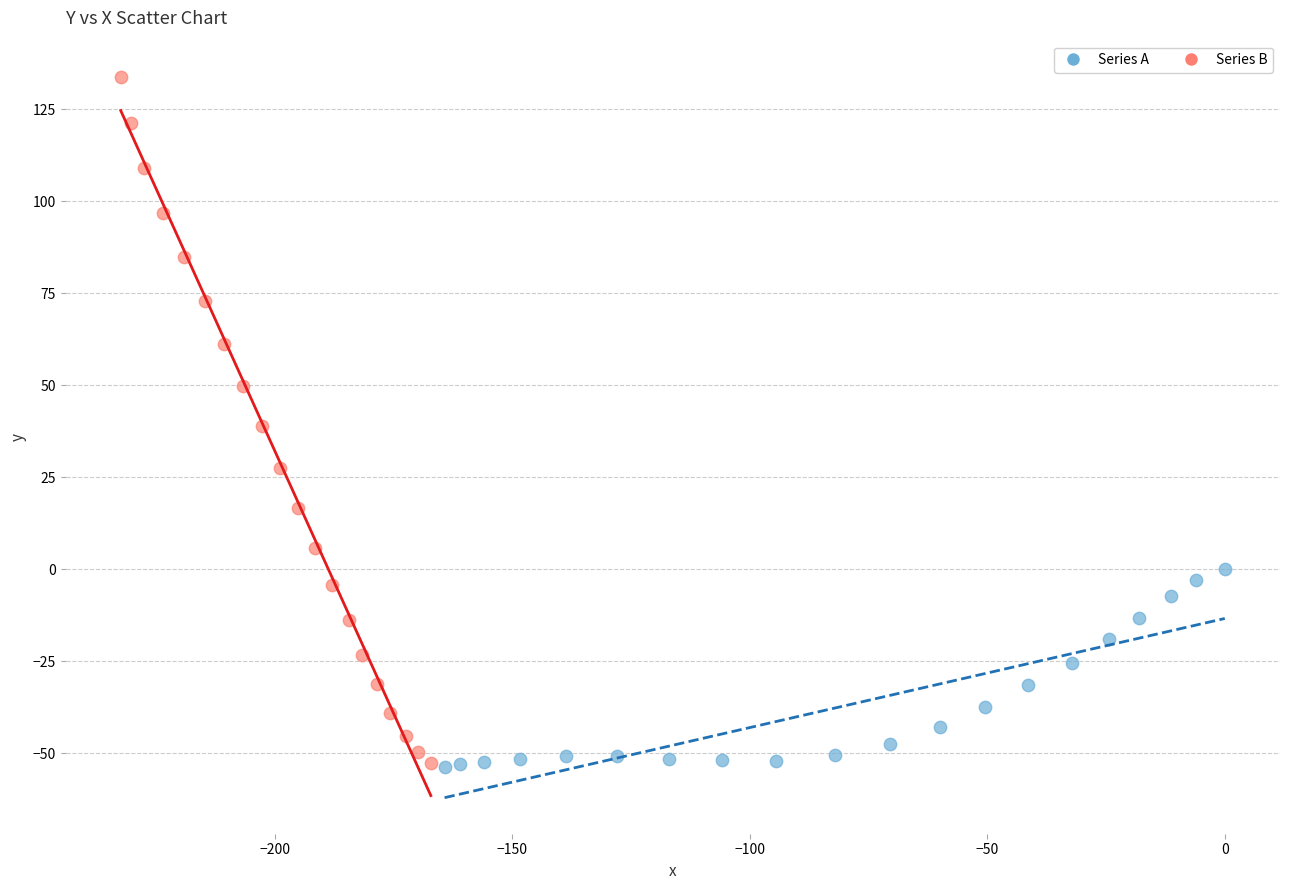

Which series reaches the maximum Y coordinate?

Series B